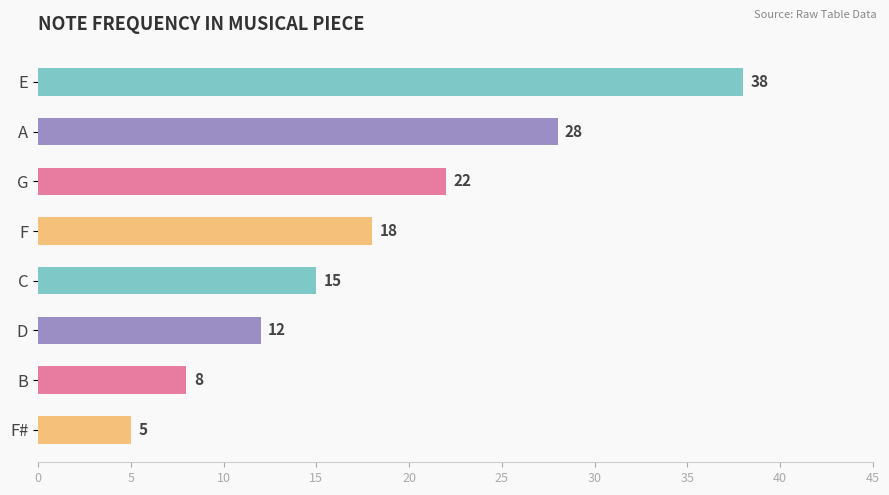

What is the ratio of the value at F# to the value at F?

0.3